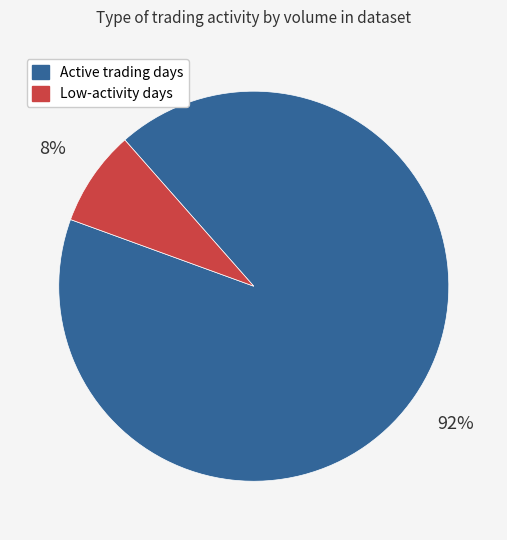

Is there any slice that represents more than half of the pie?

Yes